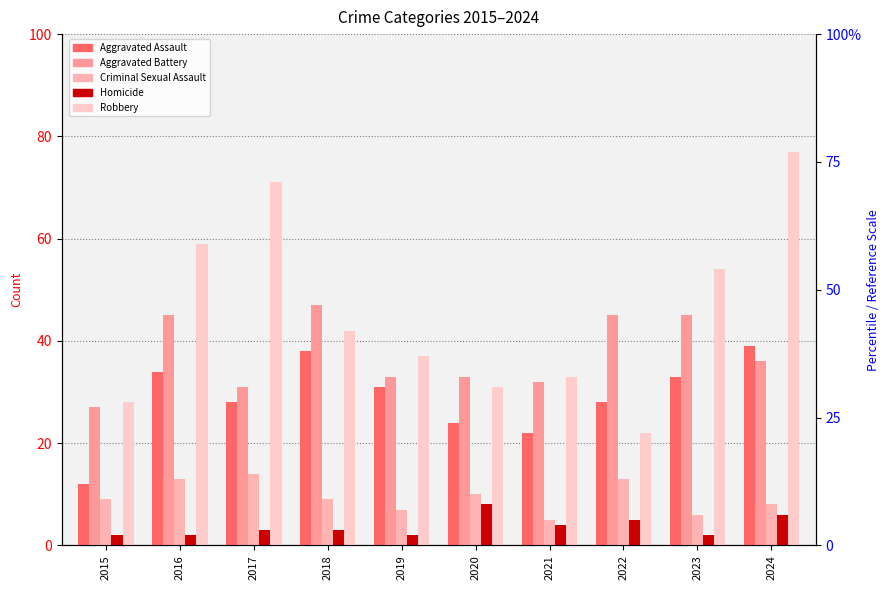

True or false: Homicide has a value of 4 at 2021.

True